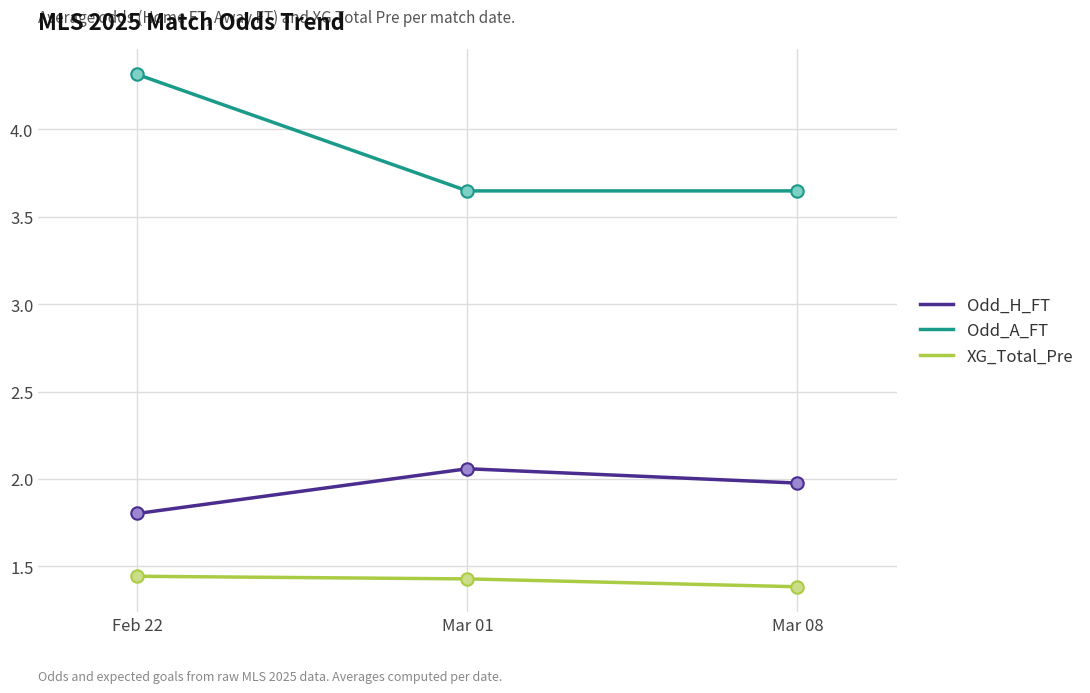

Which series has the widest spread of values?

Odd_A_FT